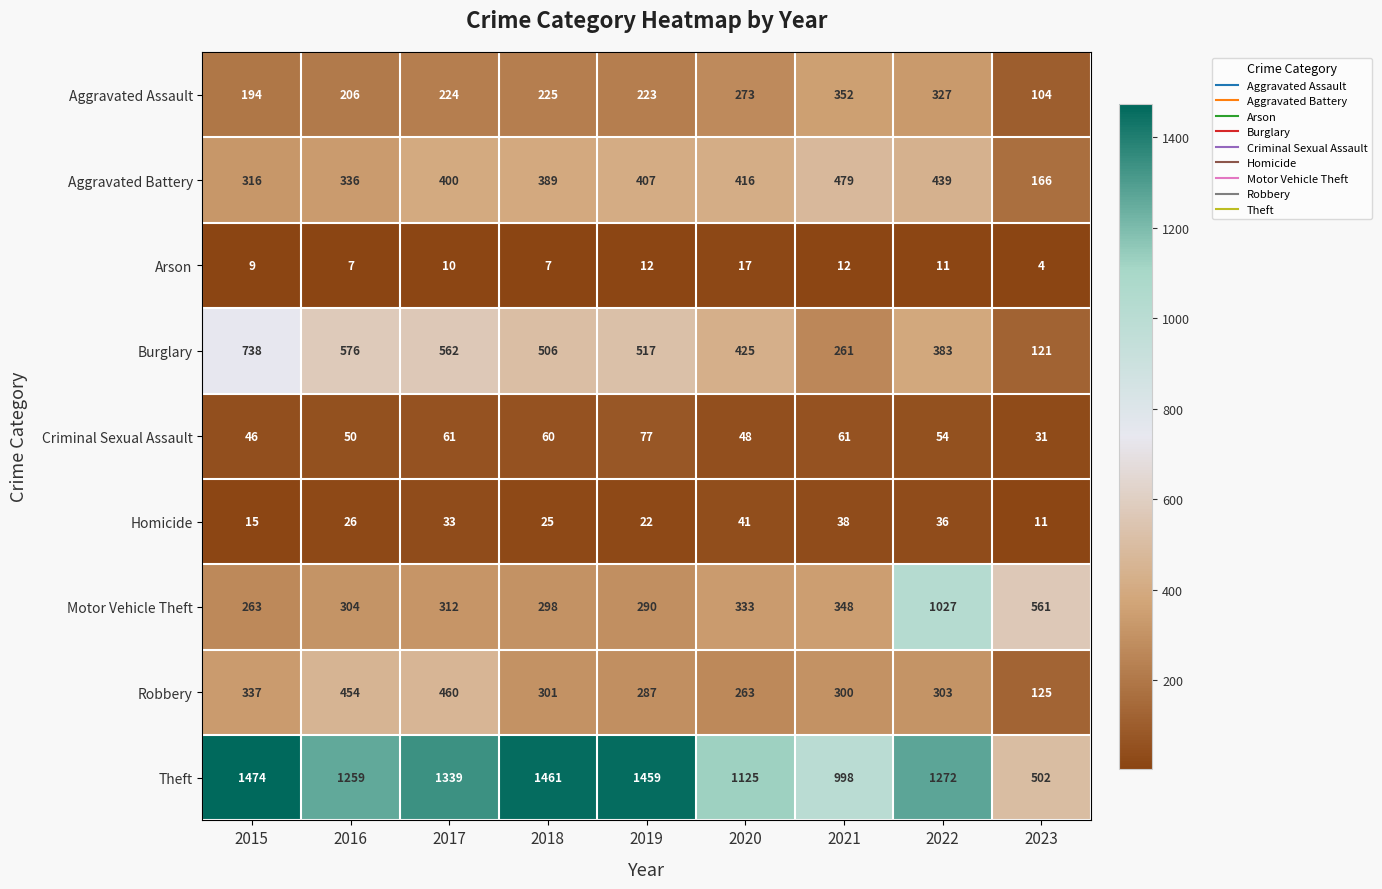

What is the spread (max minus min) of values at 2020?

1108